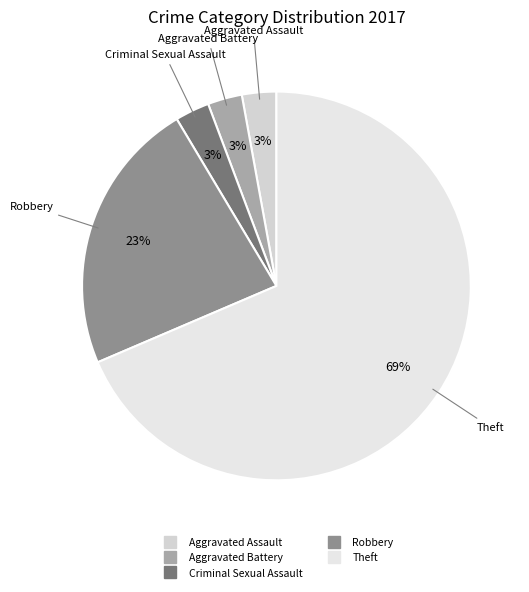

How many slices are in this pie chart?

5